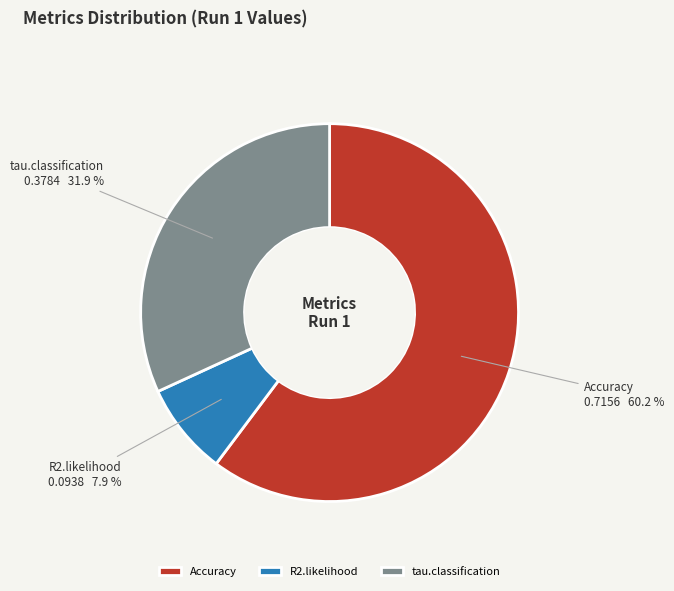

Between R2.likelihood and Accuracy, which is larger?

Accuracy